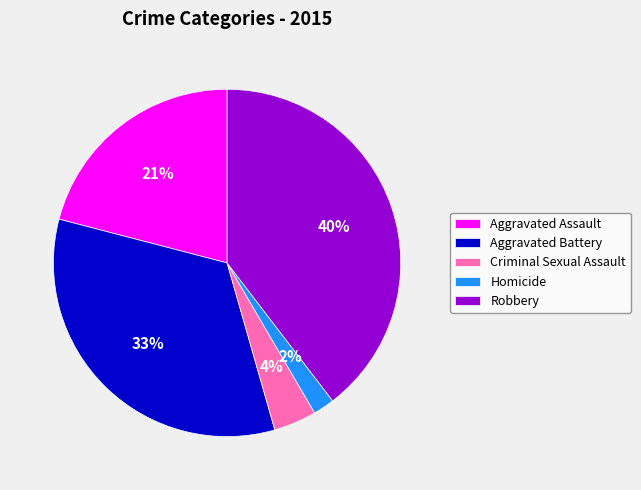

Between Homicide and Robbery, which is larger?

Robbery